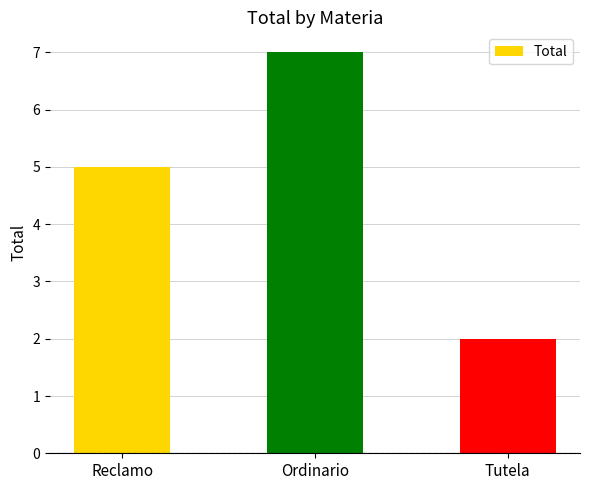

The value at Ordinario is 10. True or false?

False